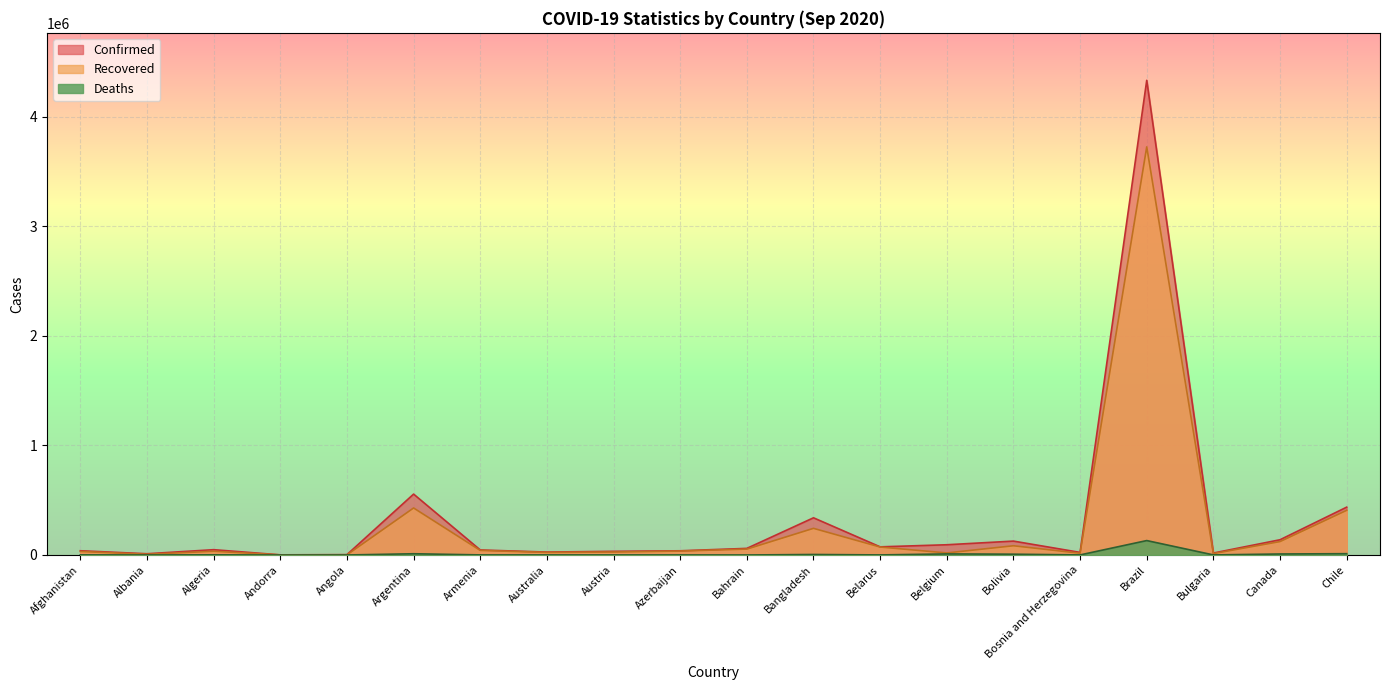

What is the sum of all Recovered values?

5387012